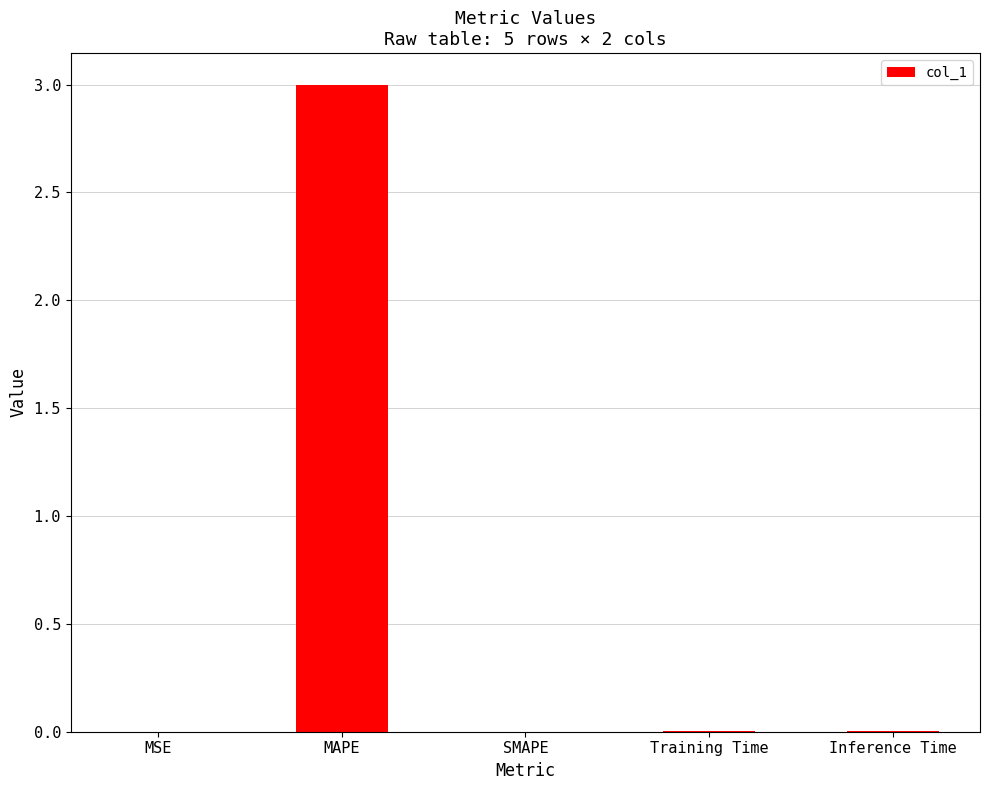

Is it true that the value at SMAPE is -1.7?

False